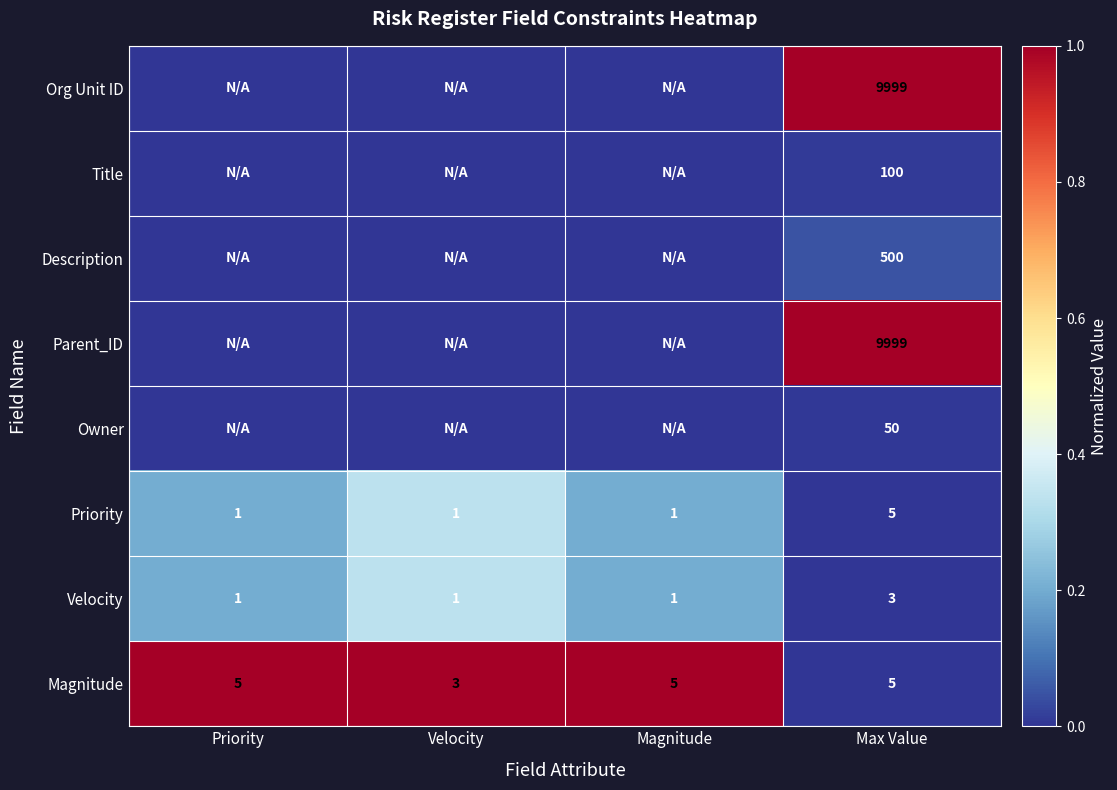

What is the spread (max minus min) of values at Max Value?

1.0